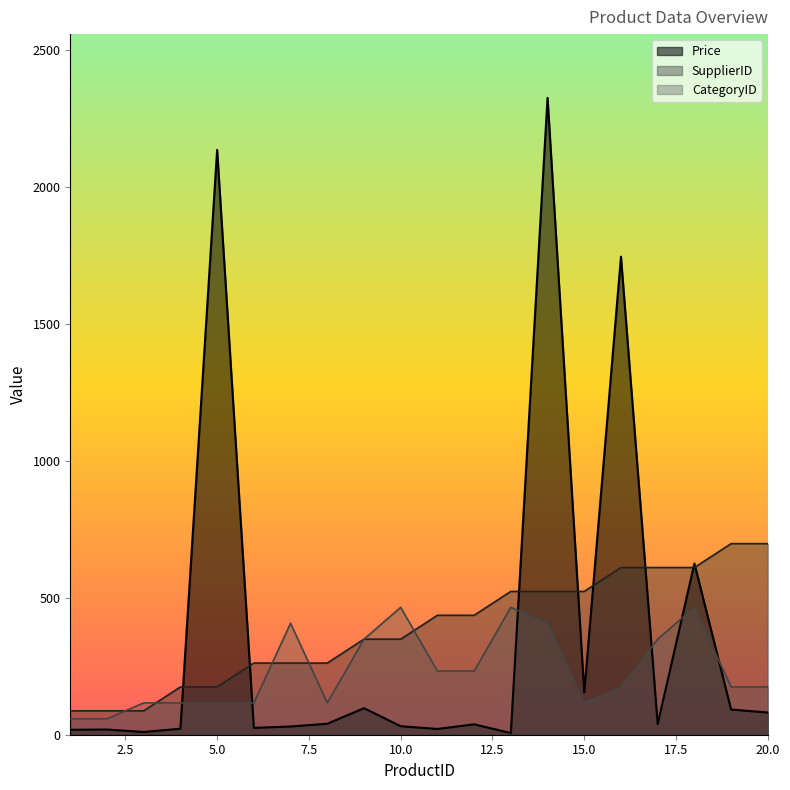

True or false: SupplierID has a value of 143.9 at 12.

False